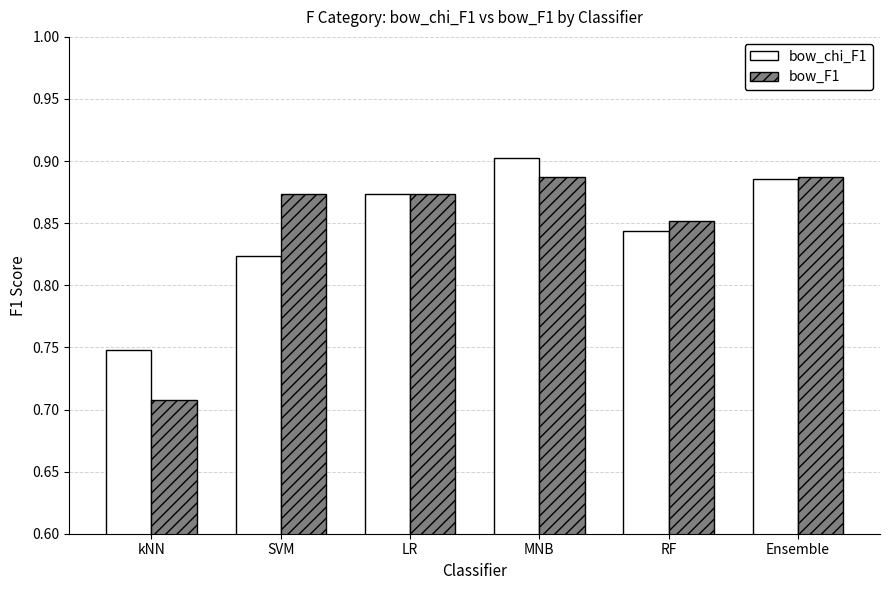

At how many categories does at least one series exceed 0?

6